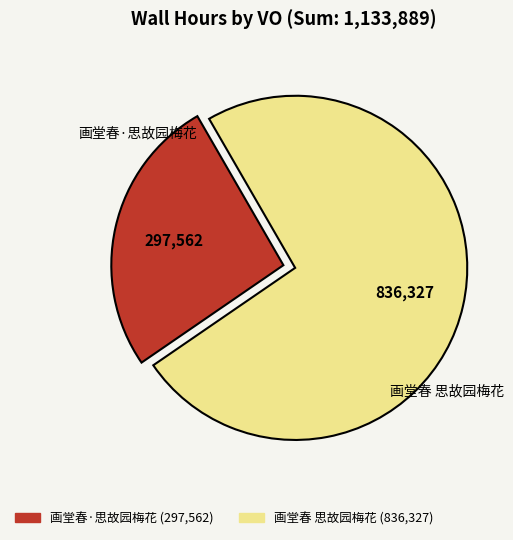

Rank the categories by value from lowest to highest.

画堂春·思故园梅花, 画堂春 思故园梅花